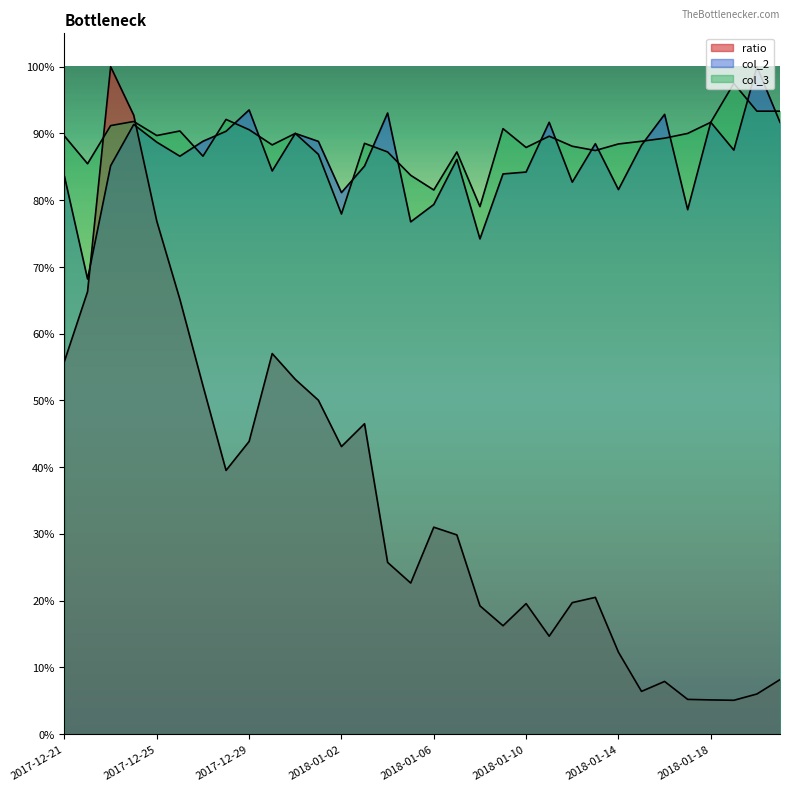

Which category has the highest value across all series?

2017-12-23